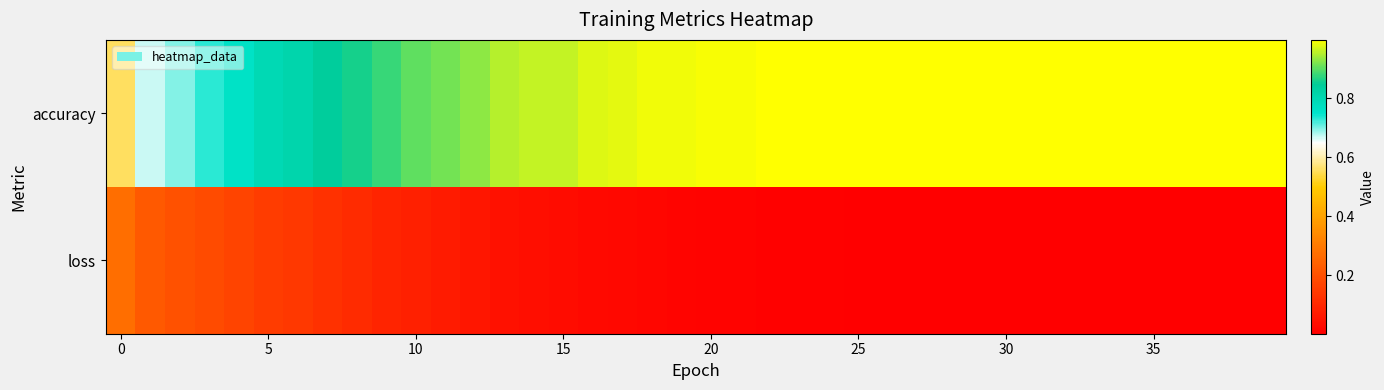

List the series in order of their peak value, highest first.

accuracy, loss